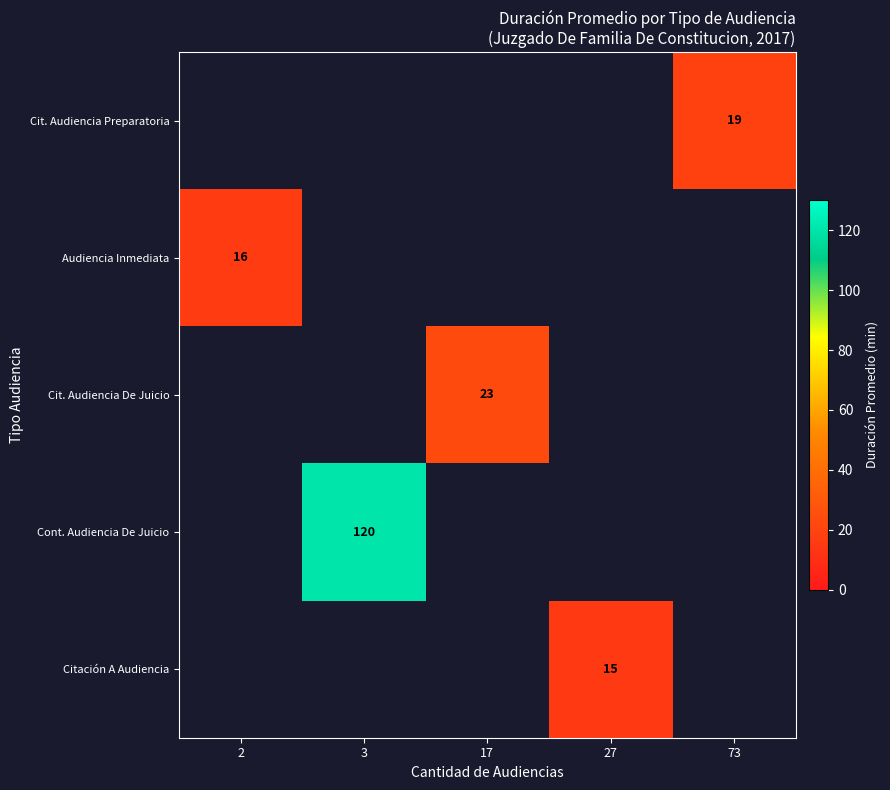

Is it true that Citación A Audiencia equals 15 at 27?

True